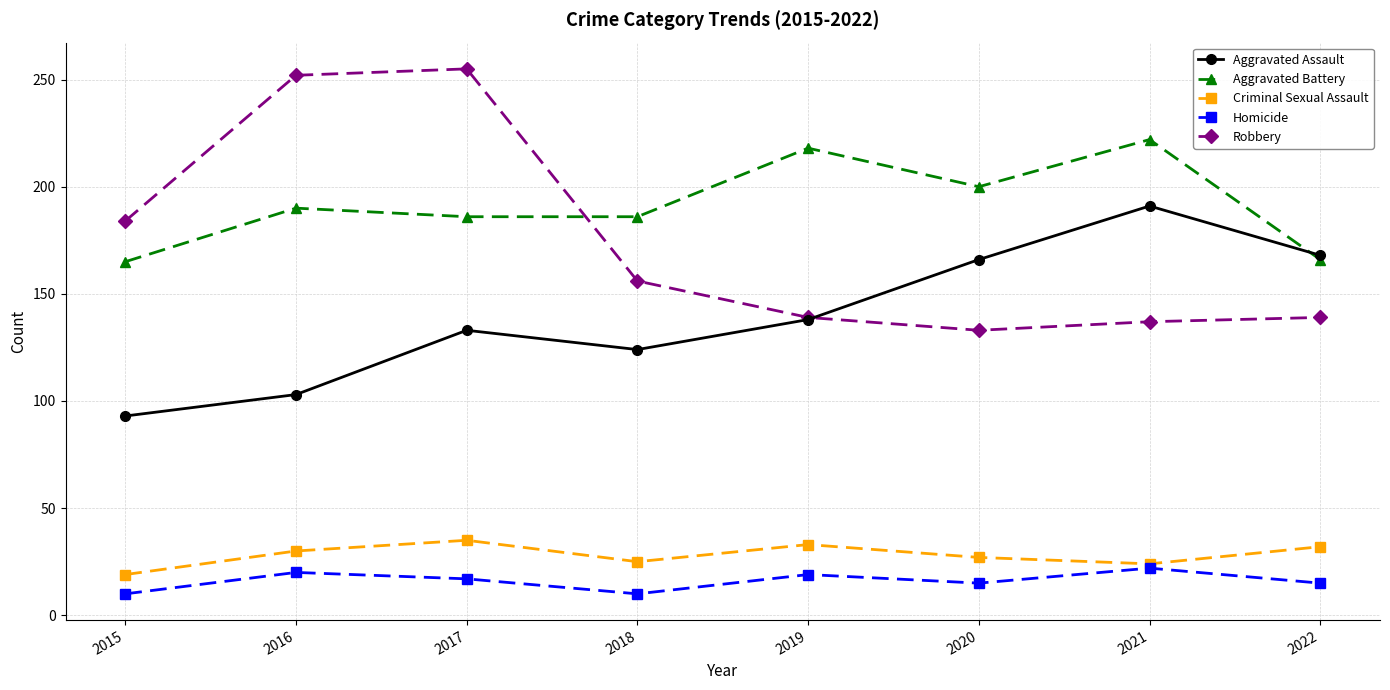

At which label does Aggravated Assault reach its minimum?

2015